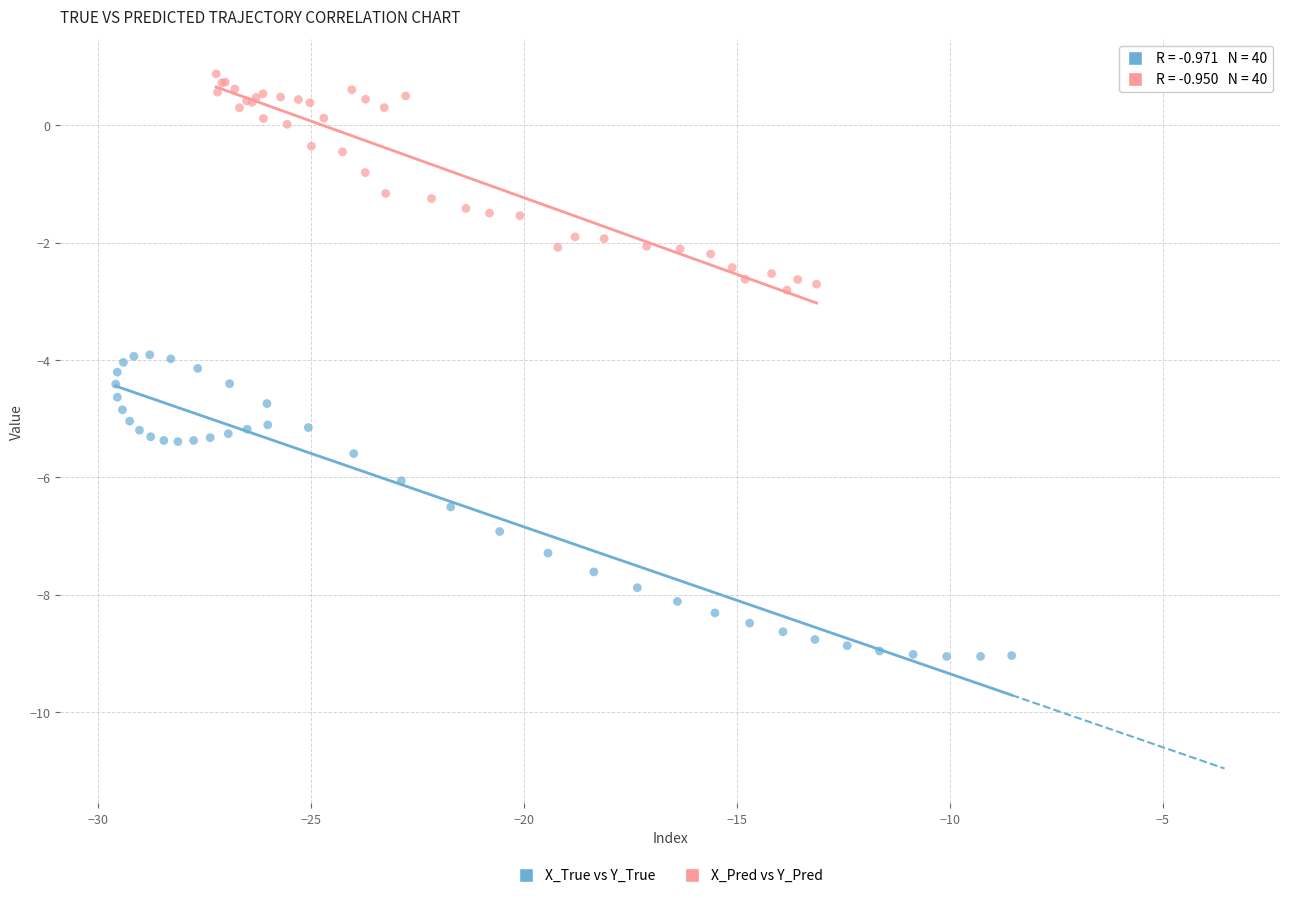

Which series reaches the minimum Y coordinate?

X_True vs Y_True